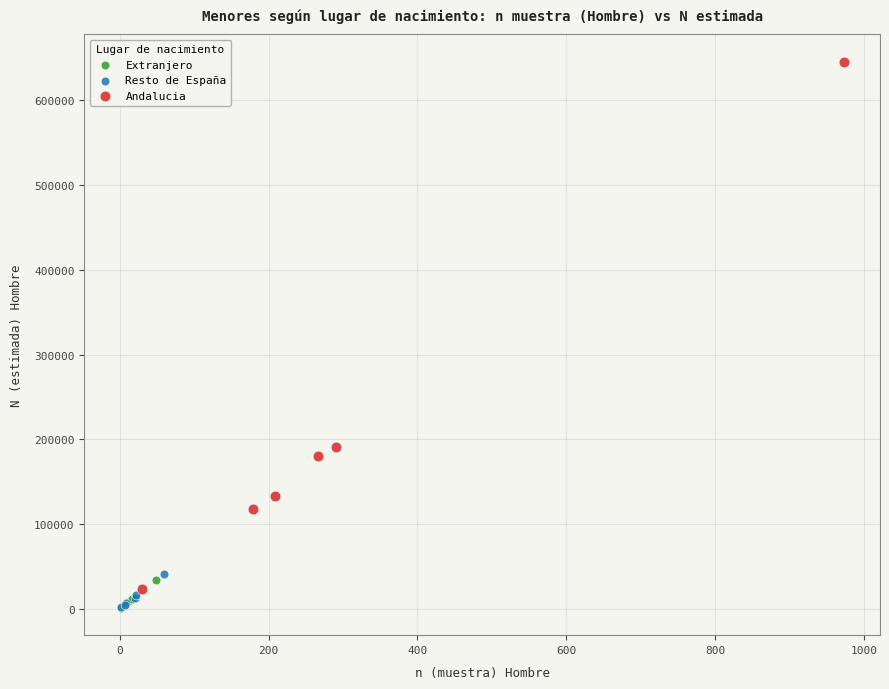

Which series has the largest Y range (max minus min)?

Andalucia